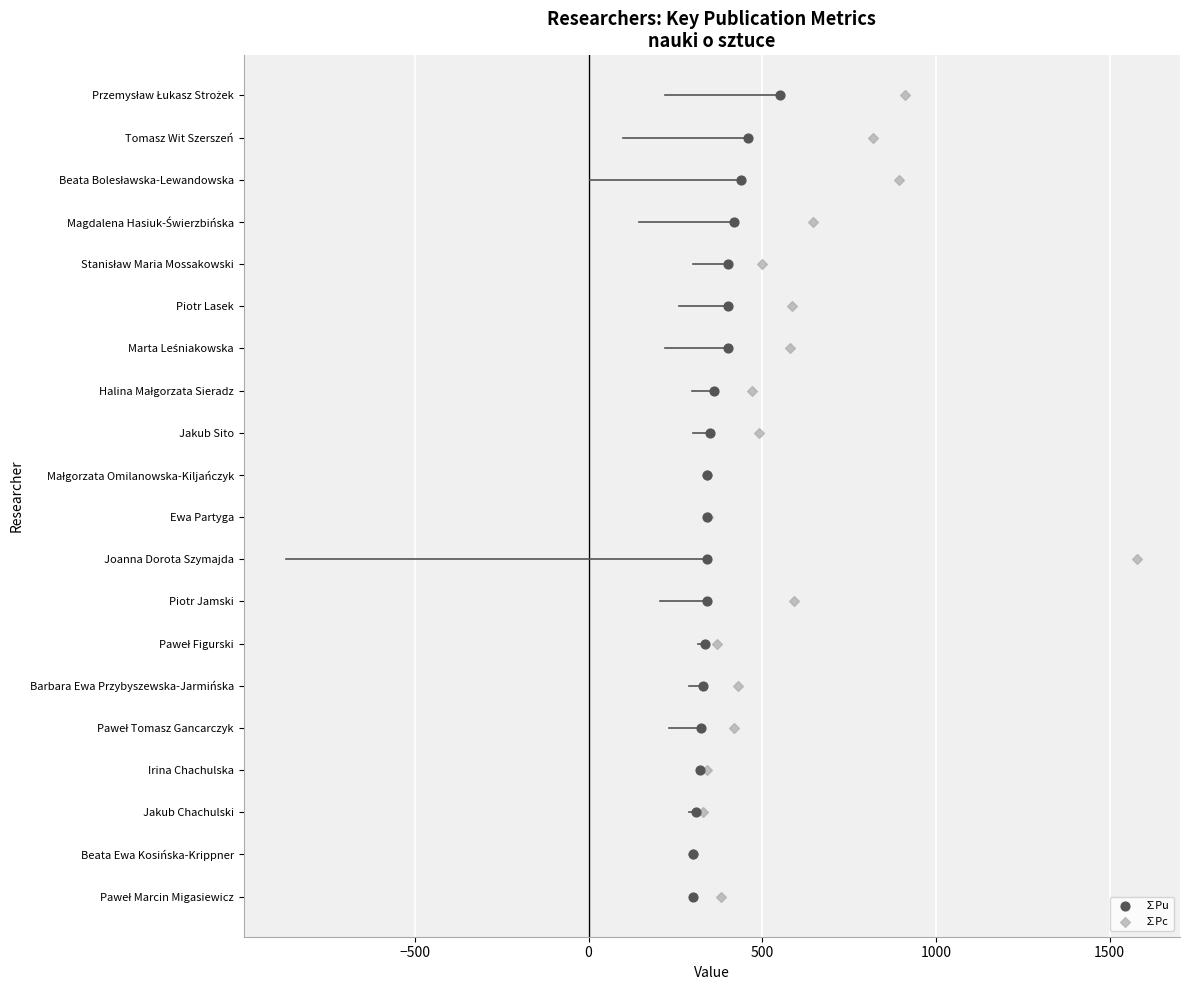

What are all the series names shown in the legend?

∑Pu, ∑Pc